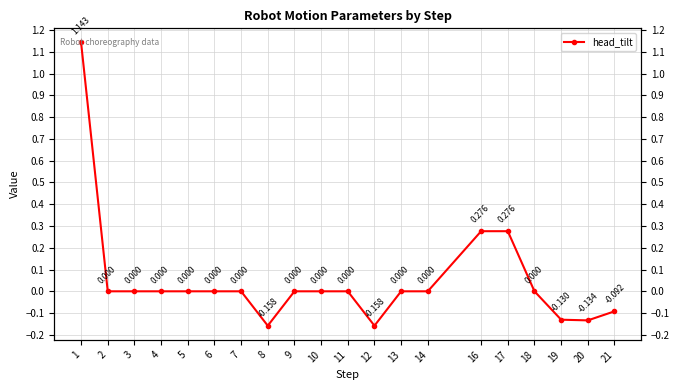

How many distinct data groups are displayed?

1